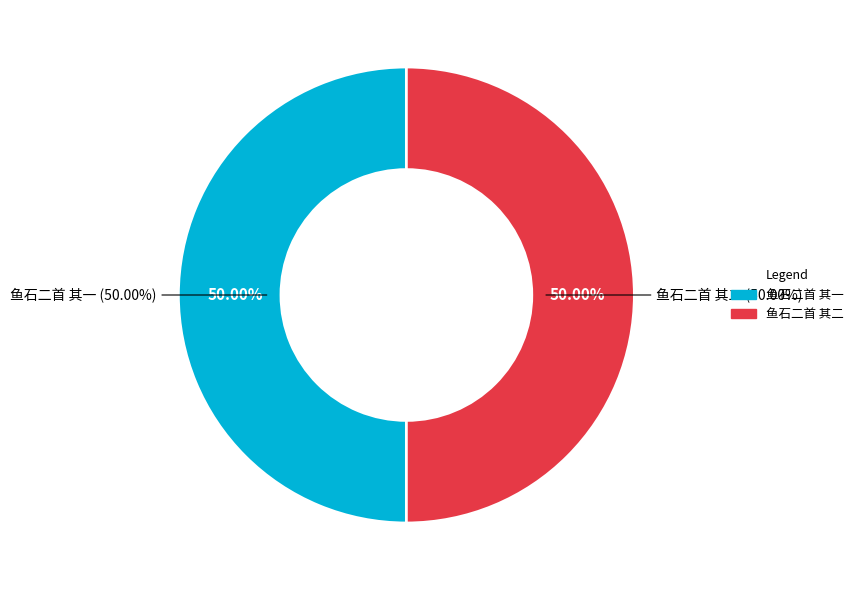

How much of the chart is everything except 鱼石二首 其一?

50.0%